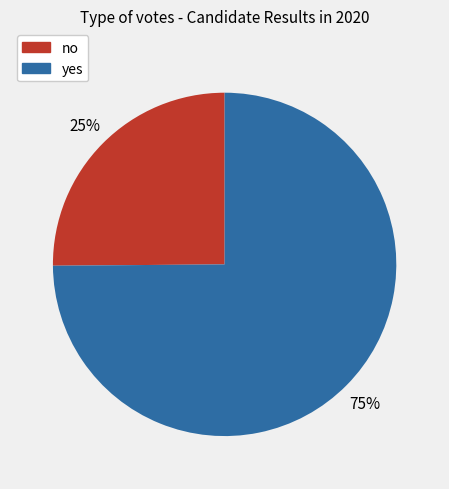

How many slices are in this pie chart?

2